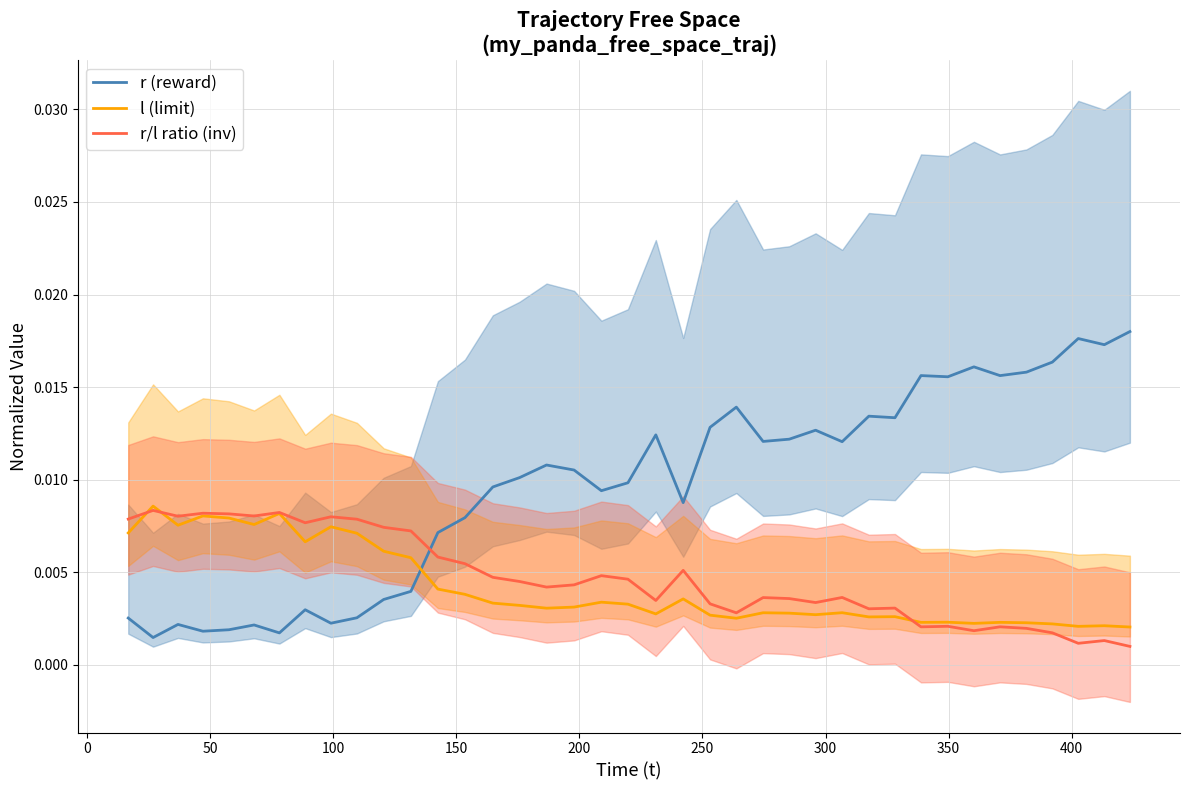

After their last crossing, which series has the higher values: l (limit) or r (reward)?

r (reward)